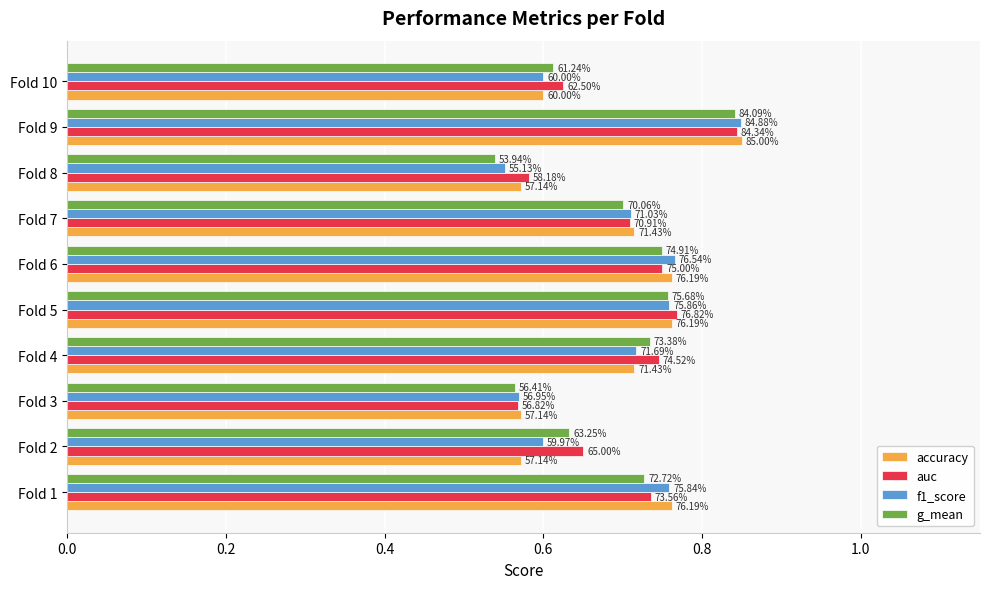

Reading left to right, list all the values displayed in this chart.

accuracy: 0.8	0.6	0.6	0.7	0.8	0.8	0.7	0.6	0.8	0.6
auc: 0.7	0.7	0.6	0.7	0.8	0.8	0.7	0.6	0.8	0.6
f1_score: 0.8	0.6	0.6	0.7	0.8	0.8	0.7	0.6	0.8	0.6
g_mean: 0.7	0.6	0.6	0.7	0.8	0.7	0.7	0.5	0.8	0.6